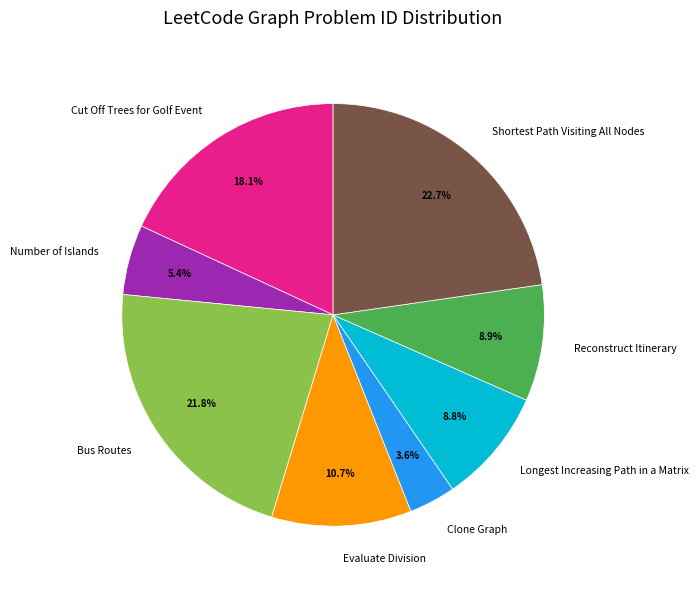

To the nearest percent, what portion does Bus Routes represent?

22%